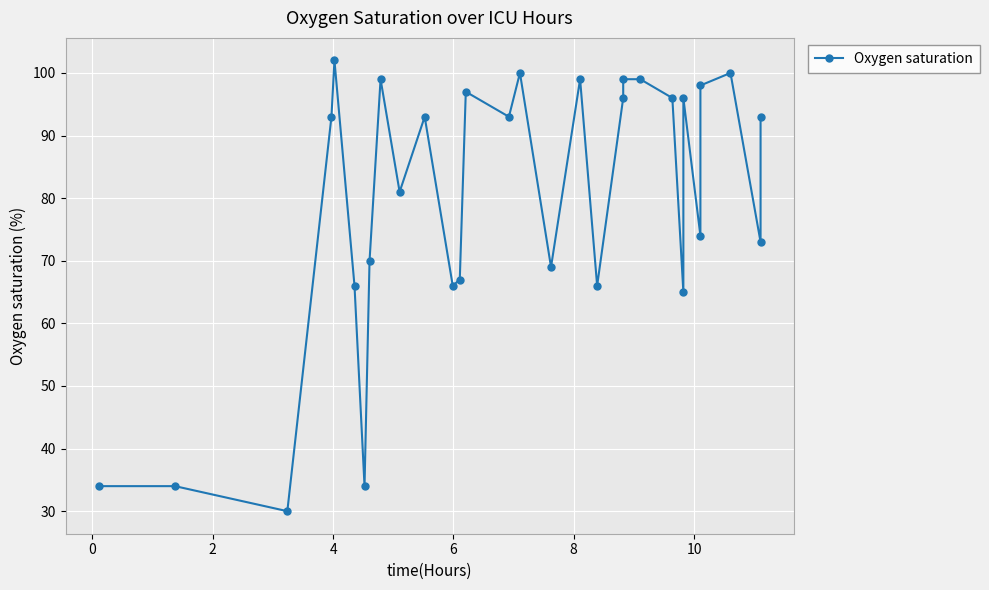

How many interior local peaks (higher than both neighbors) does the data have?

8